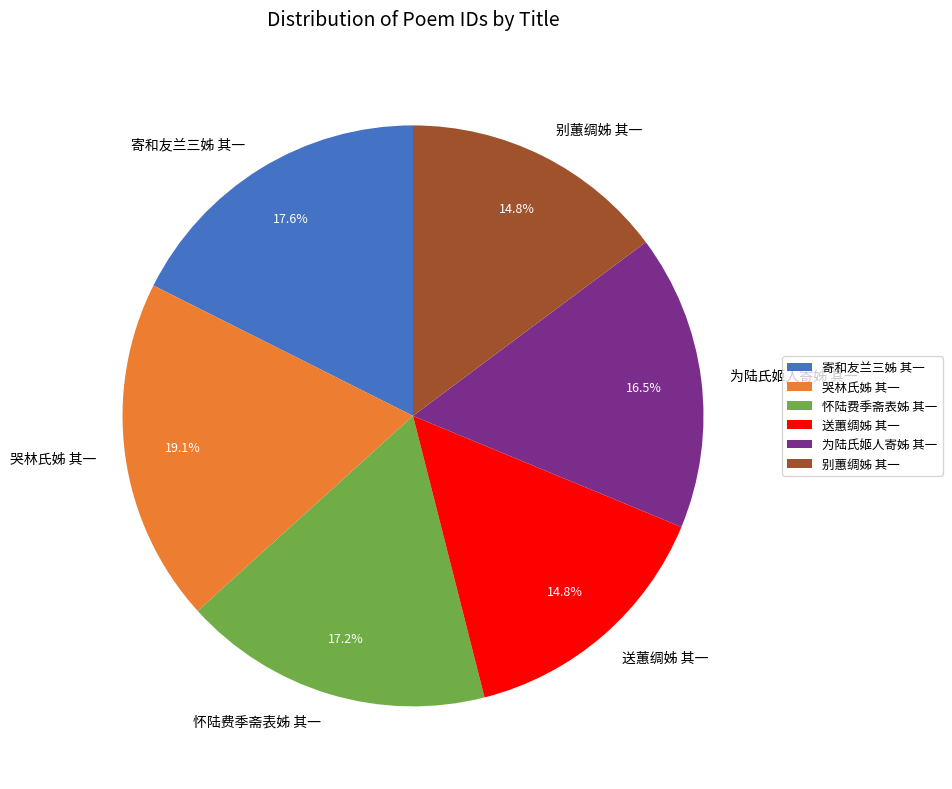

How many segments does this pie chart have?

6